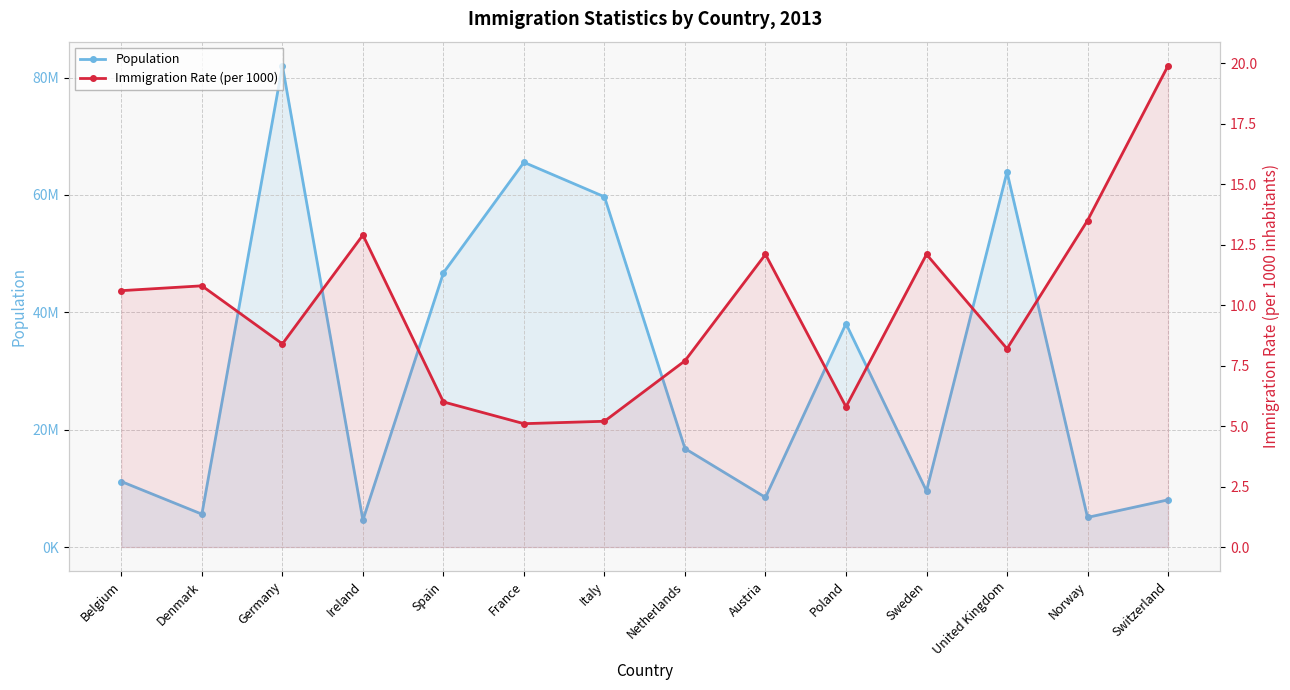

True or false: Population and Immigration Rate (per 1000) cross at least once.

False